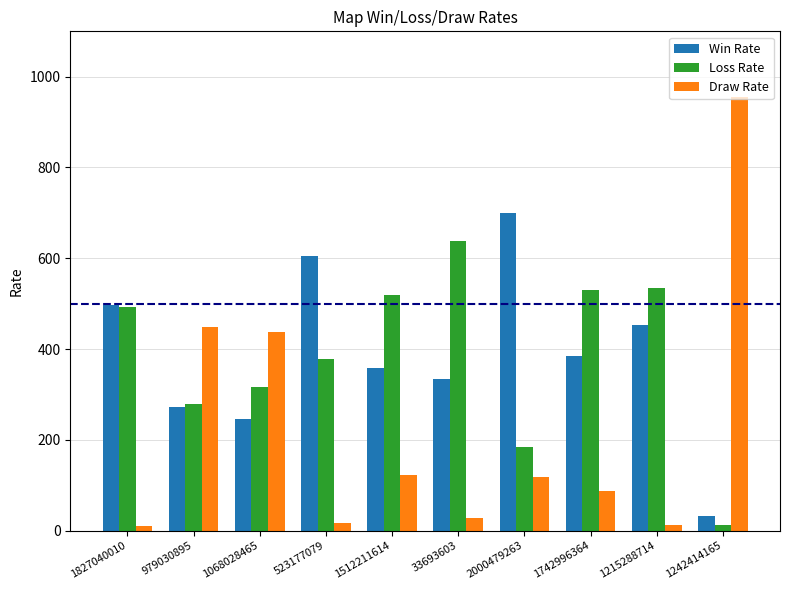

Are the bars grouped side by side (vs. stacked)?

Yes